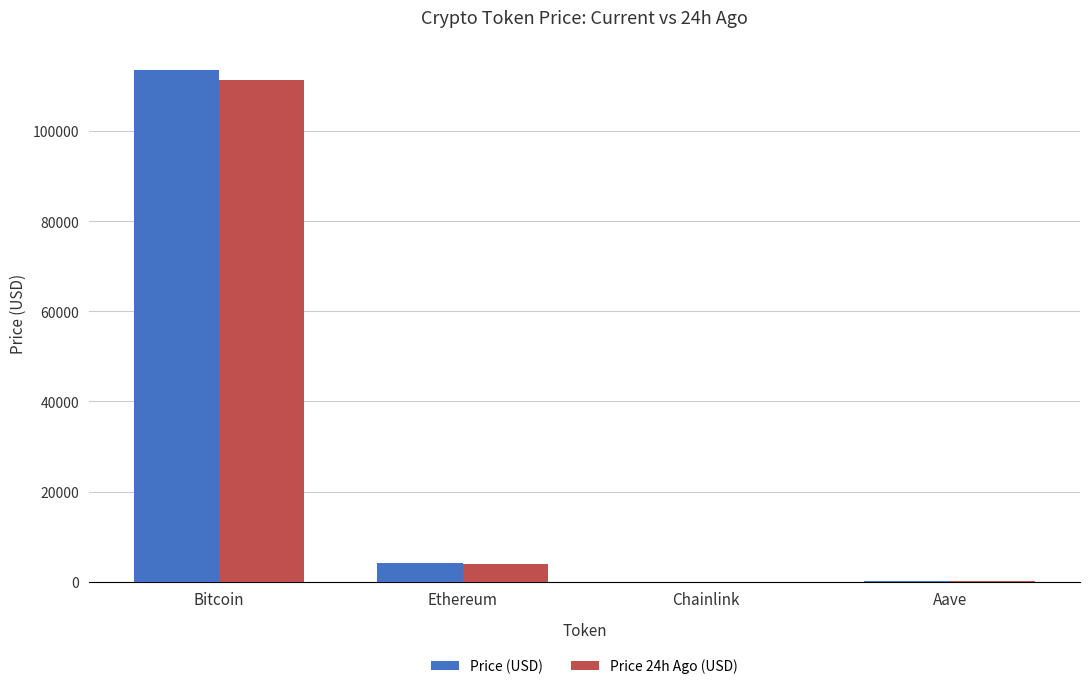

At which category is the sum across all series the highest?

Bitcoin